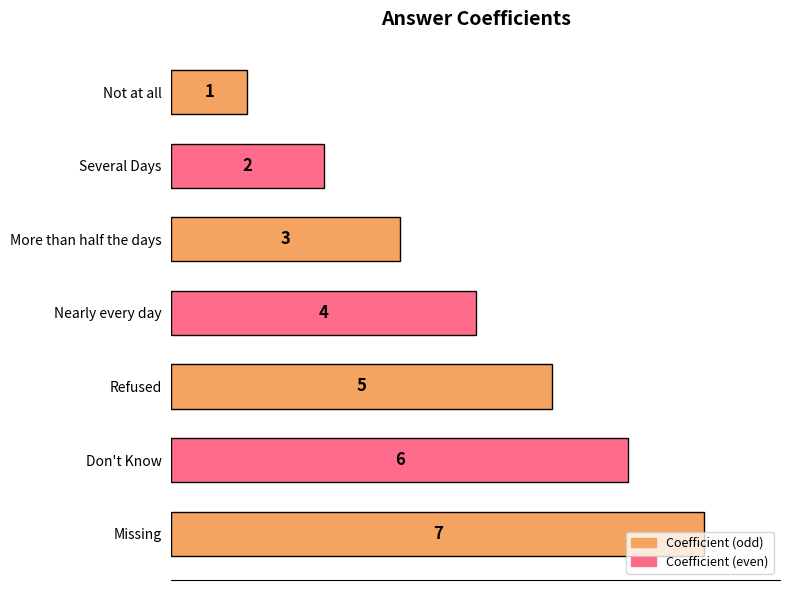

How many values are between 2 and 6?

5